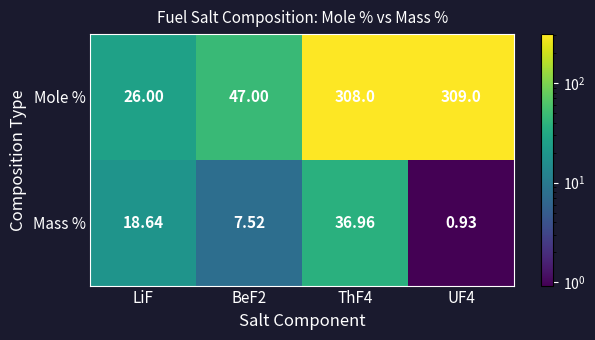

Which series has the largest total across all categories?

Mole %